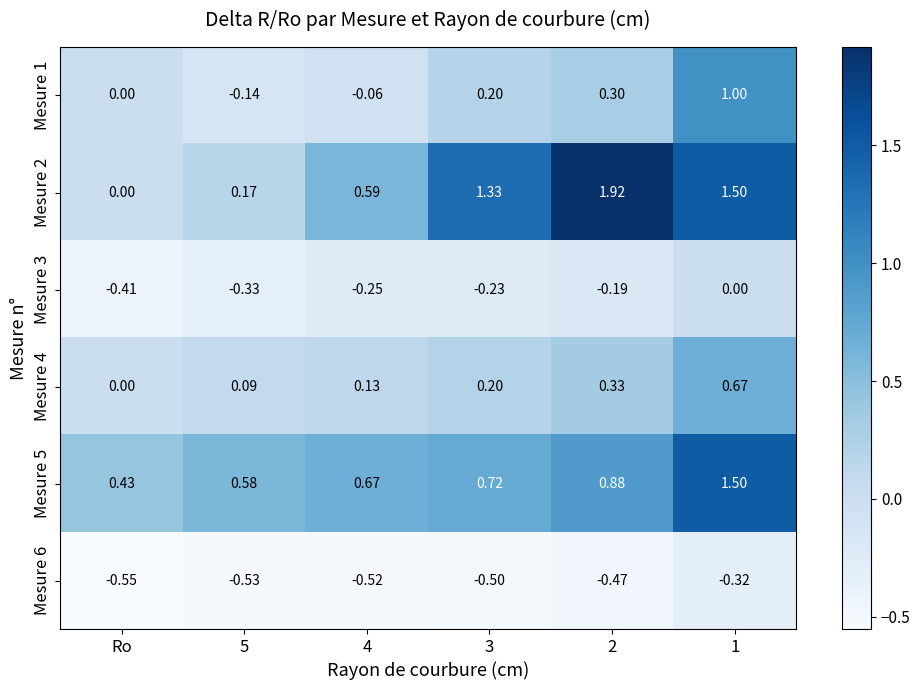

Which series has the widest spread of values?

Mesure 2